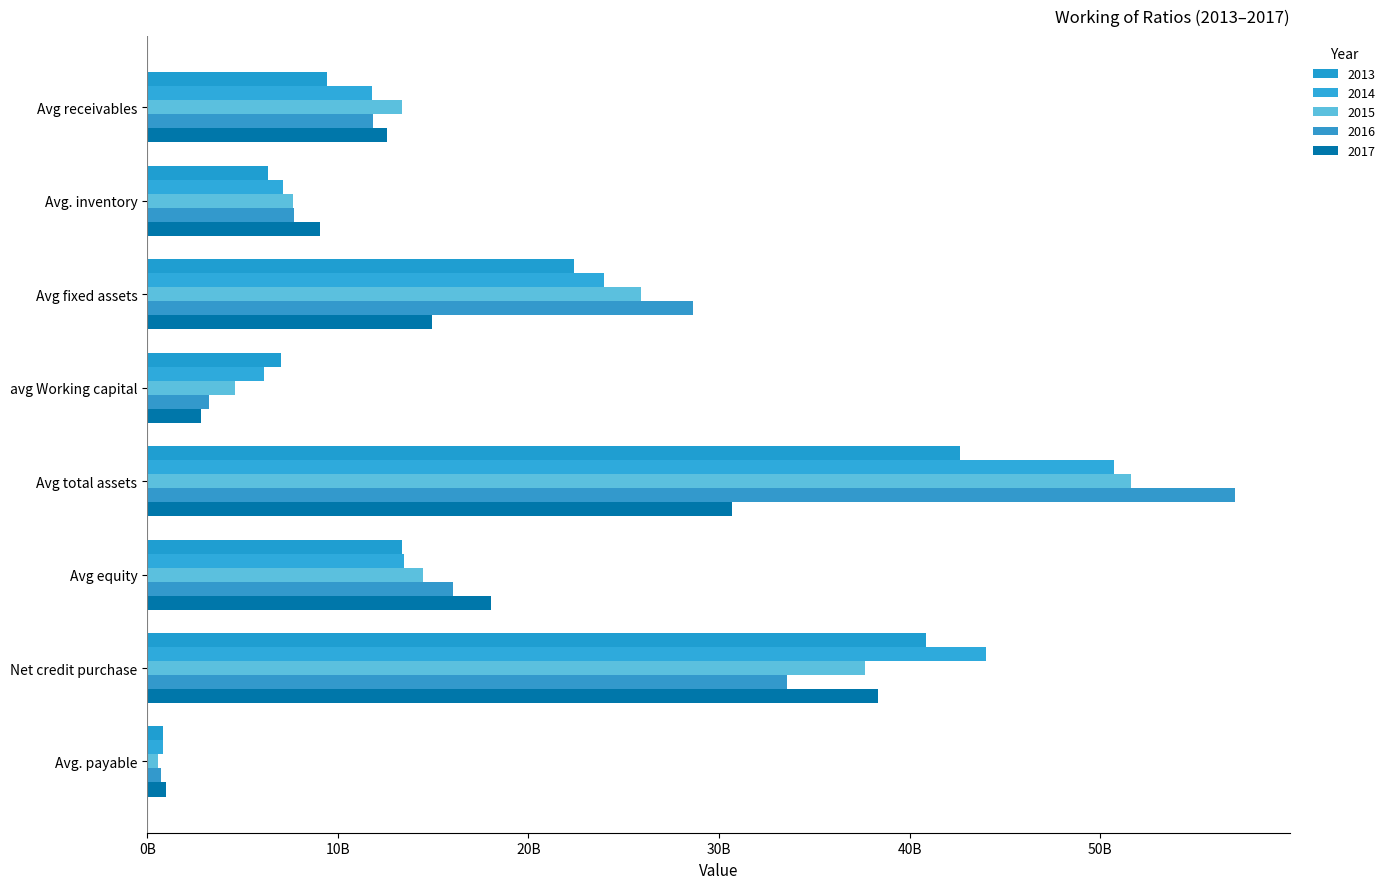

List the series in order of their peak value, lowest first.

2017, 2013, 2014, 2015, 2016